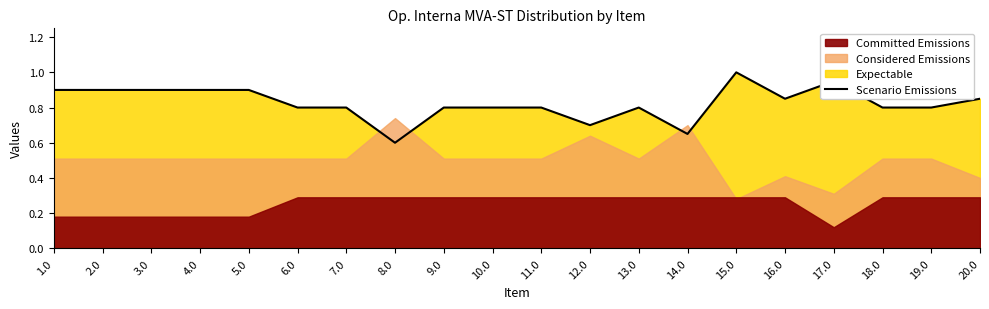

What position from the right is 15.0?

6